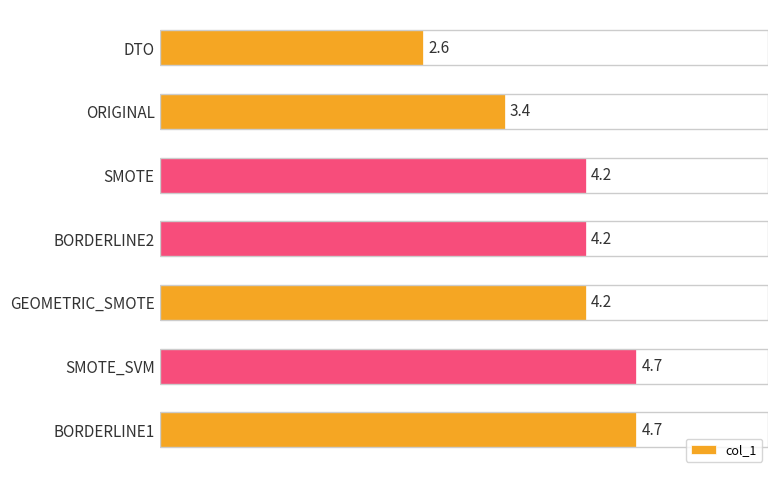

Which has a higher value, DTO or SMOTE?

SMOTE